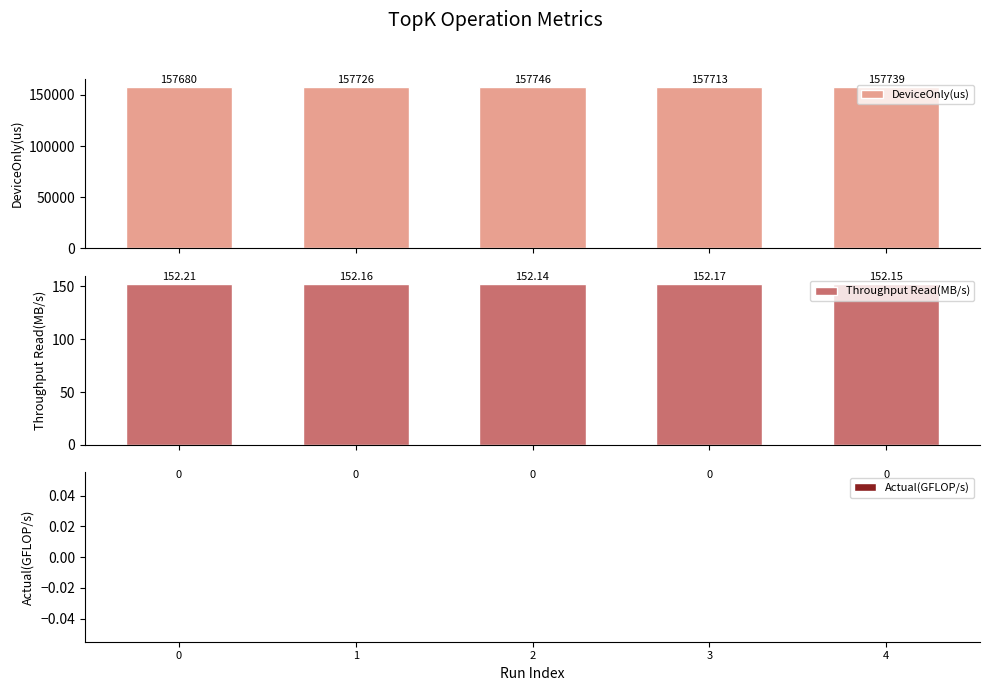

How many categories are shown in the chart?

5